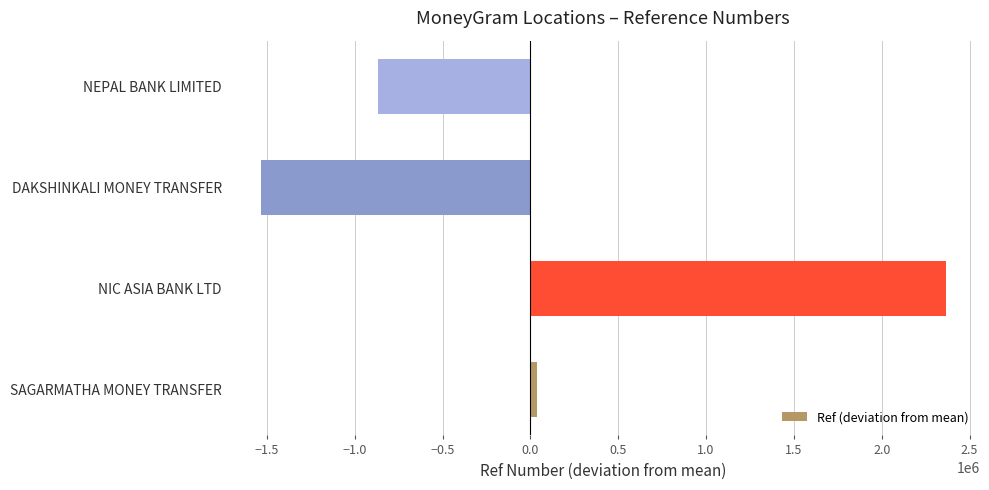

What is the difference between the second highest and minimum values?

1569946.0